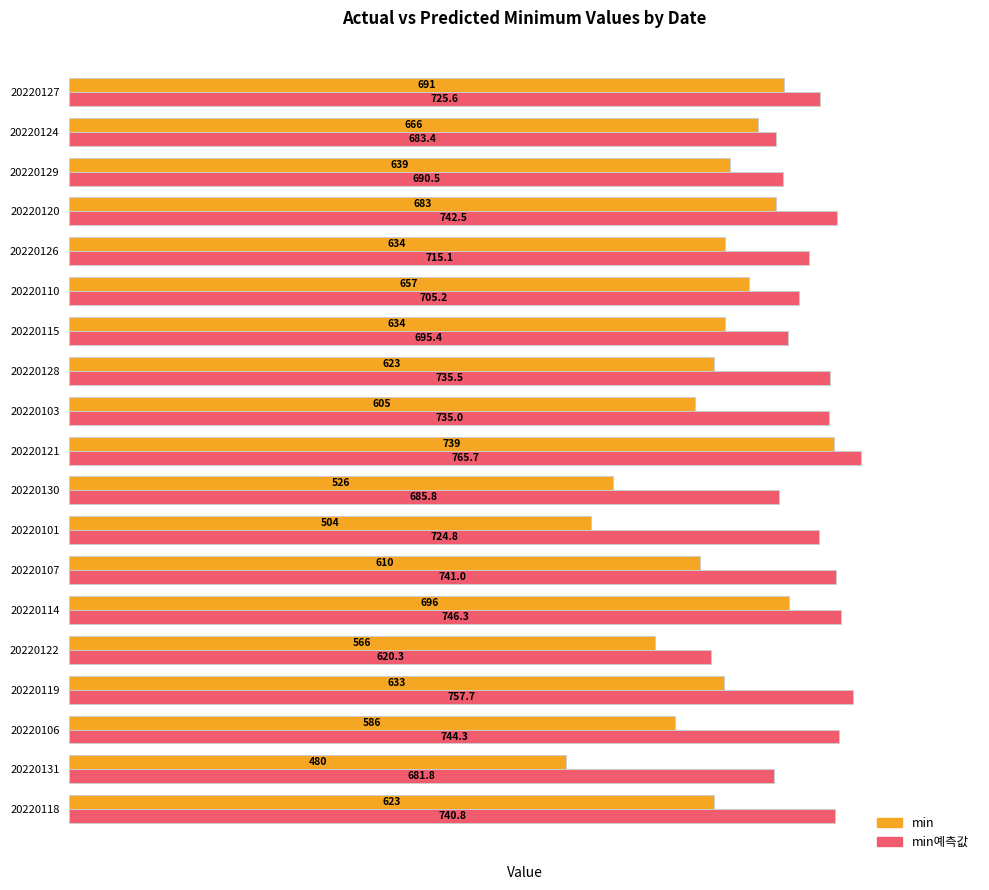

Which category has the lowest value in the min예측값 series?

20220122